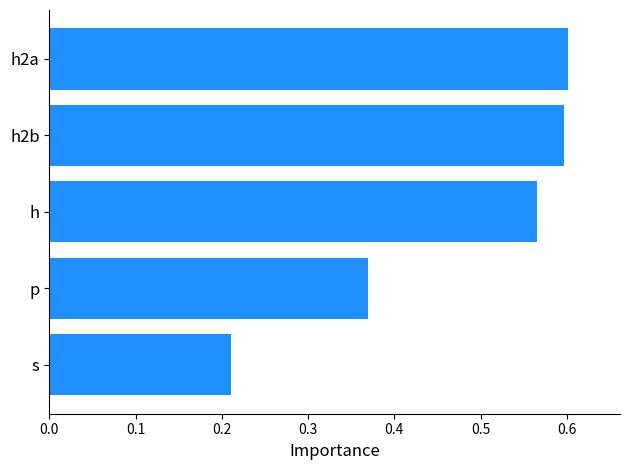

What is the sum of all values?

2.3